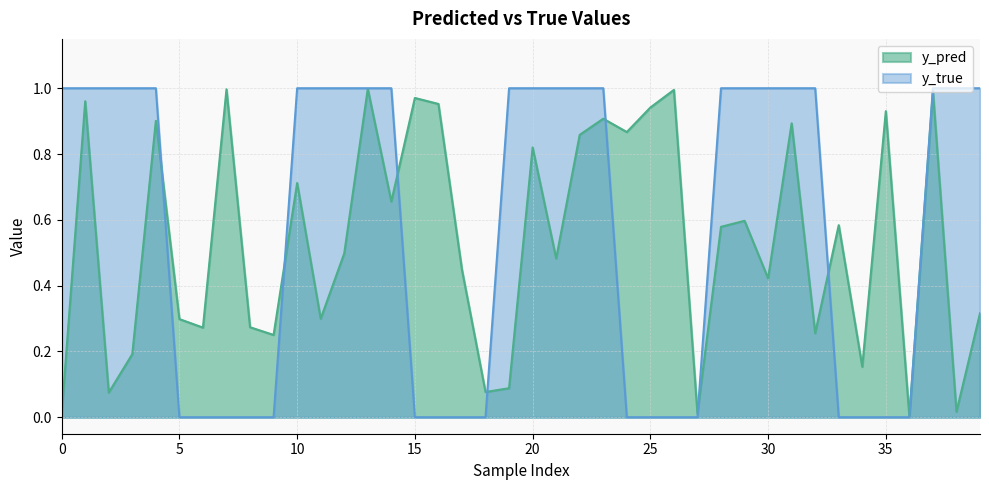

What is the difference between the maximum and second lowest values in the y_pred series?

1.0